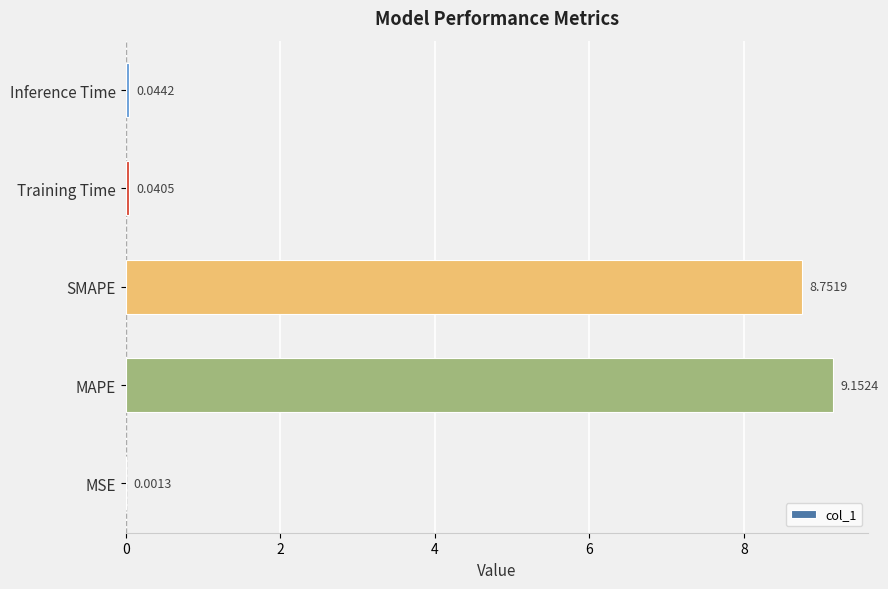

What is the sum of all values?

18.0